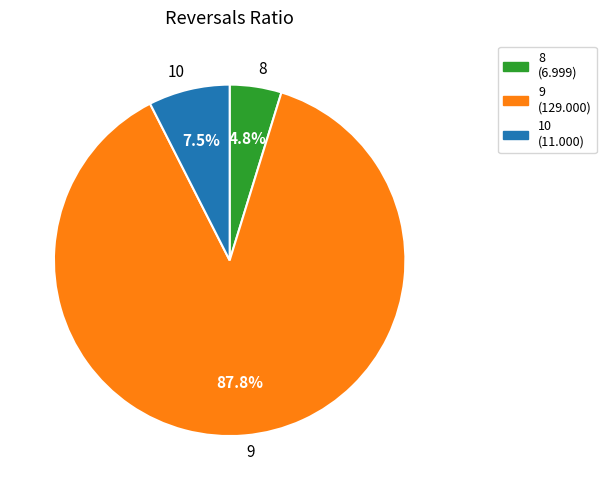

The 10 slice represents 1% of the pie. True or false?

False